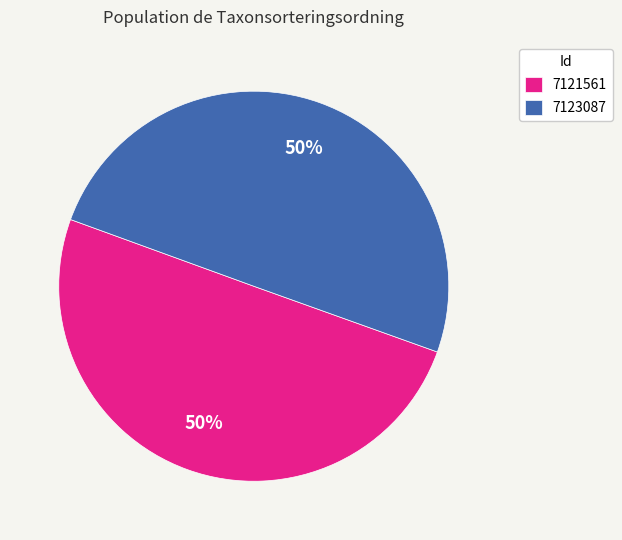

What is the ratio of the value at 7123087 to the value at 7121561?

1.0